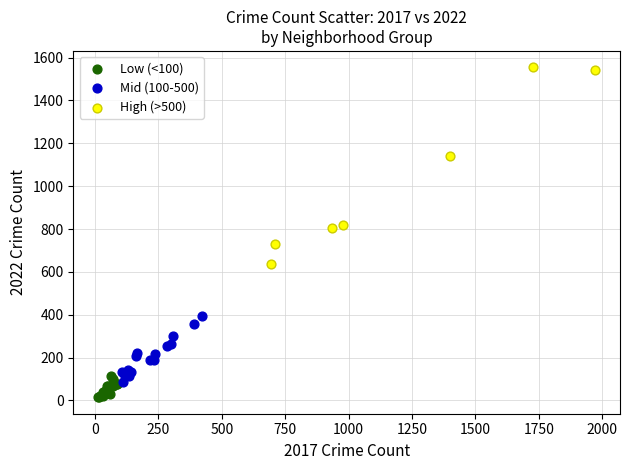

Which series has the largest Y range (max minus min)?

High (>500)